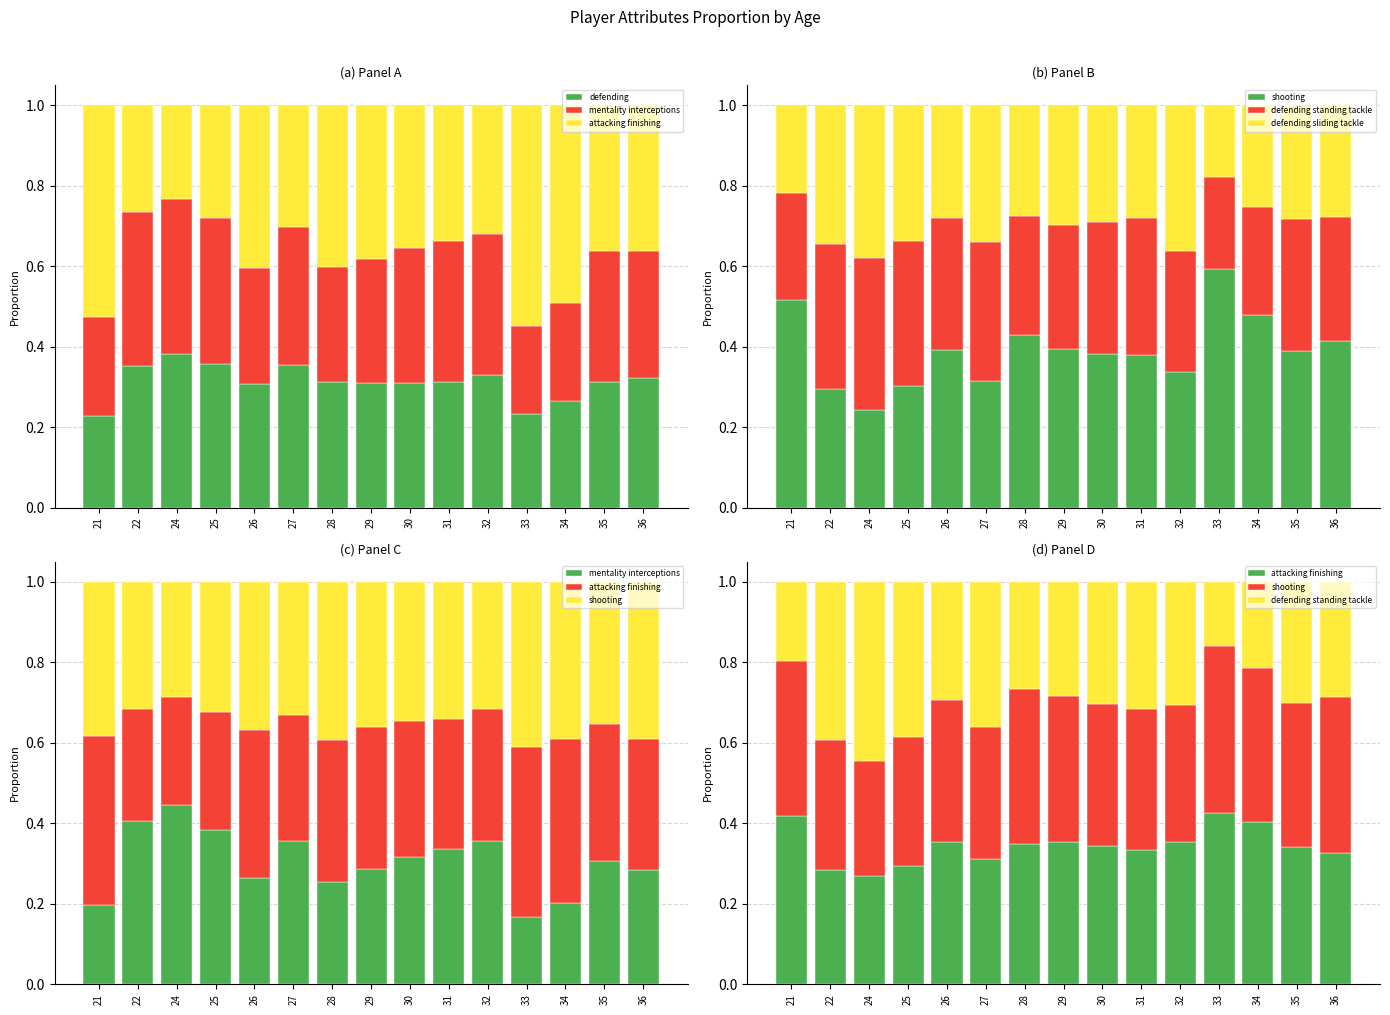

Which has a higher value, 35 or 30?

35